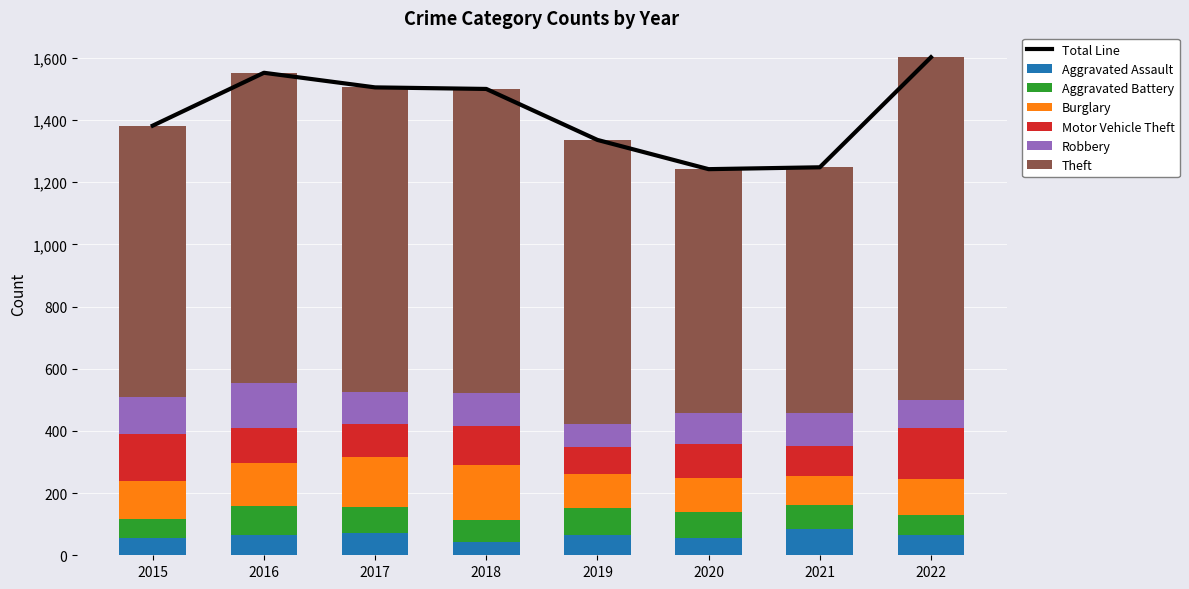

What is the average value of the Aggravated Assault series?

64